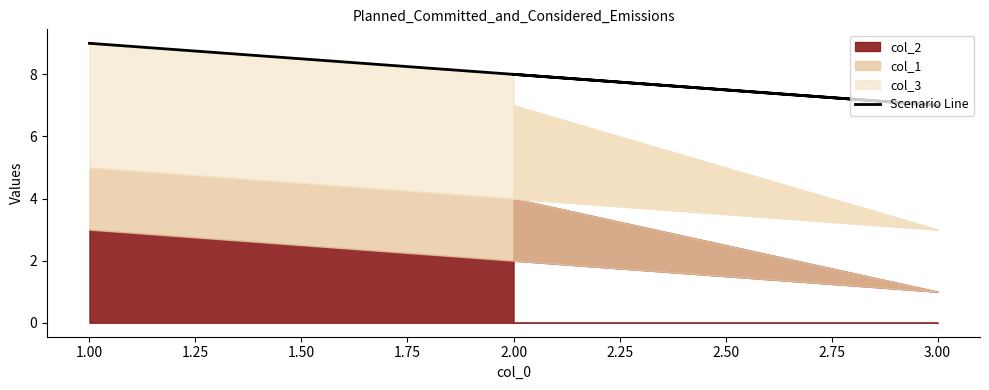

What is the ratio of the value at 2.00 to the value at 1.00?

0.9